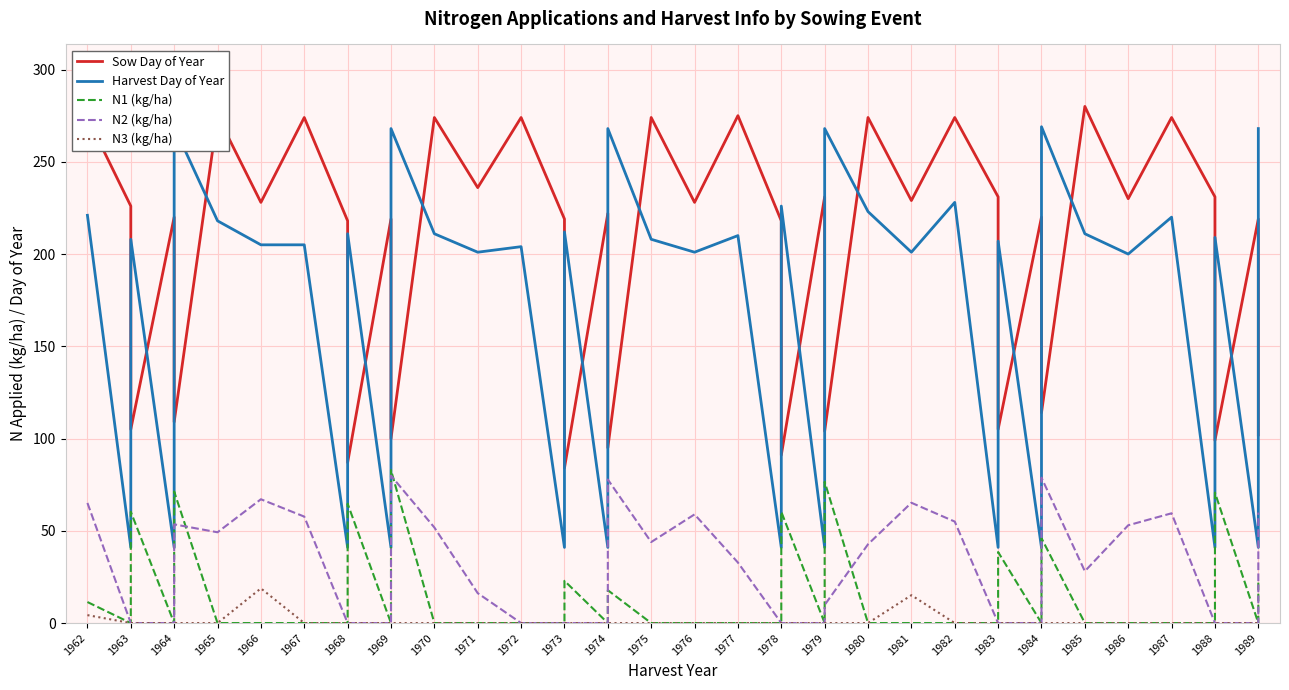

Is the value of N3 (kg/ha) at 1967 greater than the value of Sow Day of Year at 1963?

No